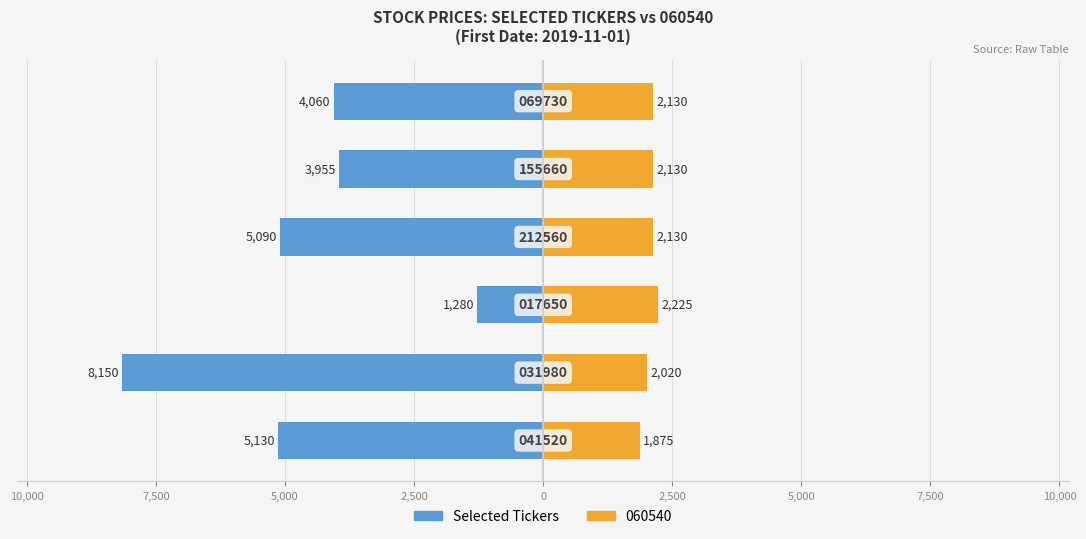

How many 060540 (right) values are between 2020 and 2130?

4